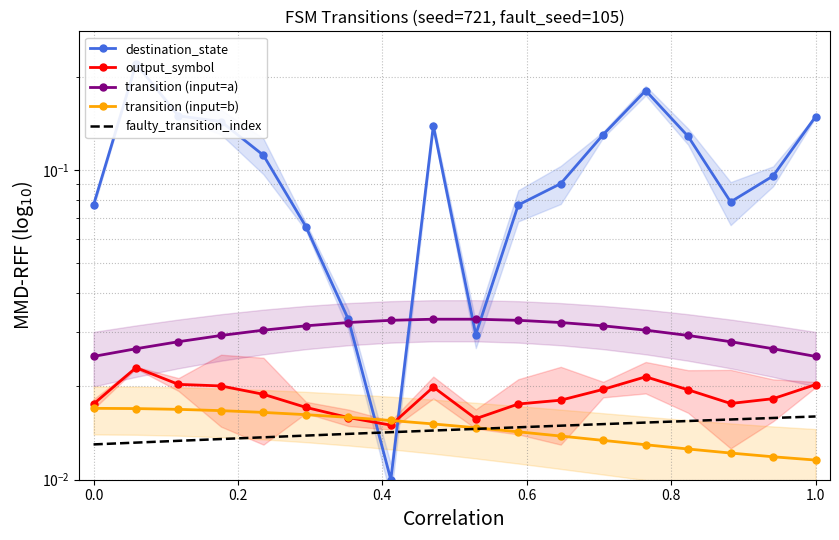

How many categories are shown in the chart?

18